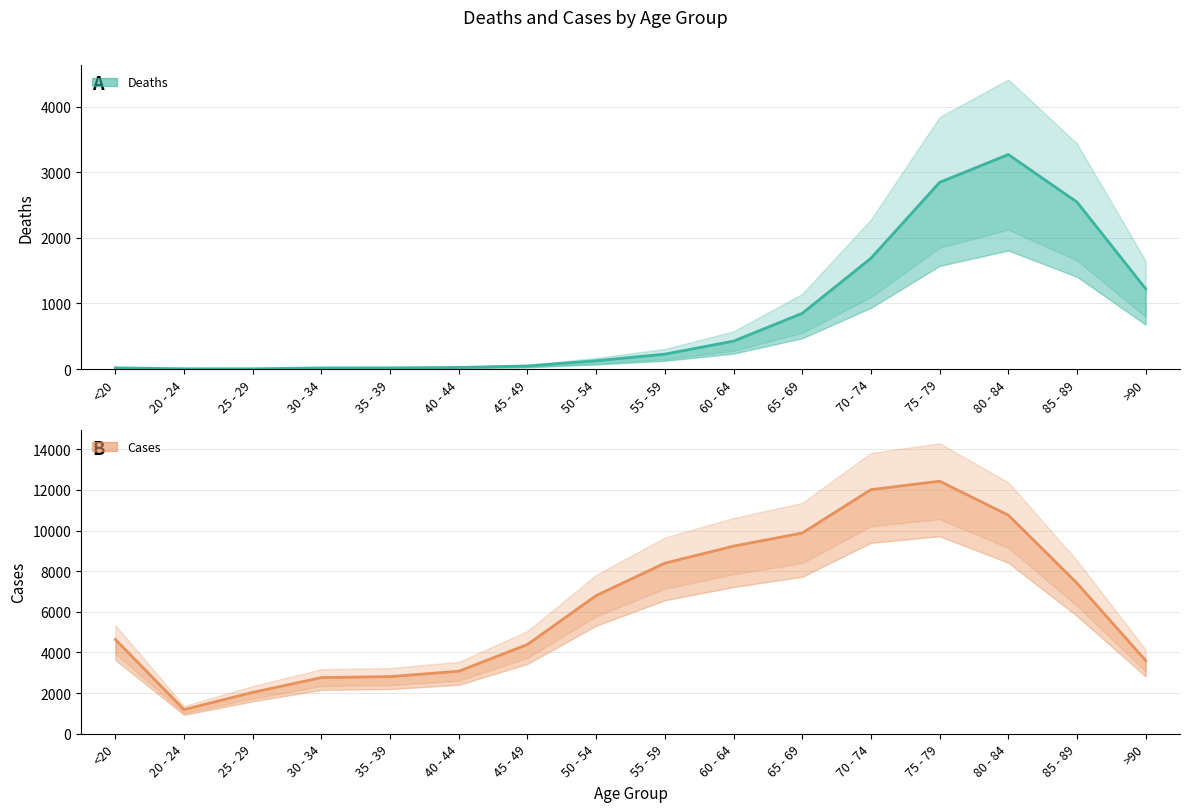

Is this an area chart (filled region under the line)?

No